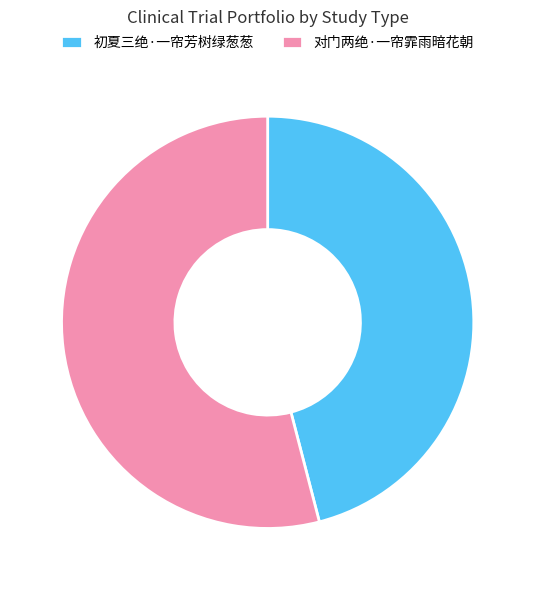

Which category accounts for the majority?

对门两绝·一帘霏雨暗花朝